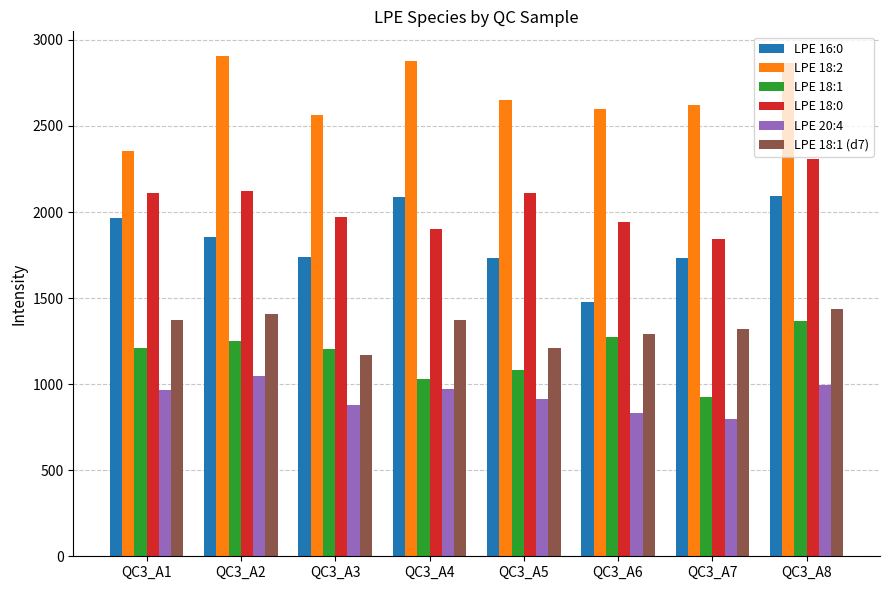

What is the sum of all LPE 18:1 (d7) values?

10578.5